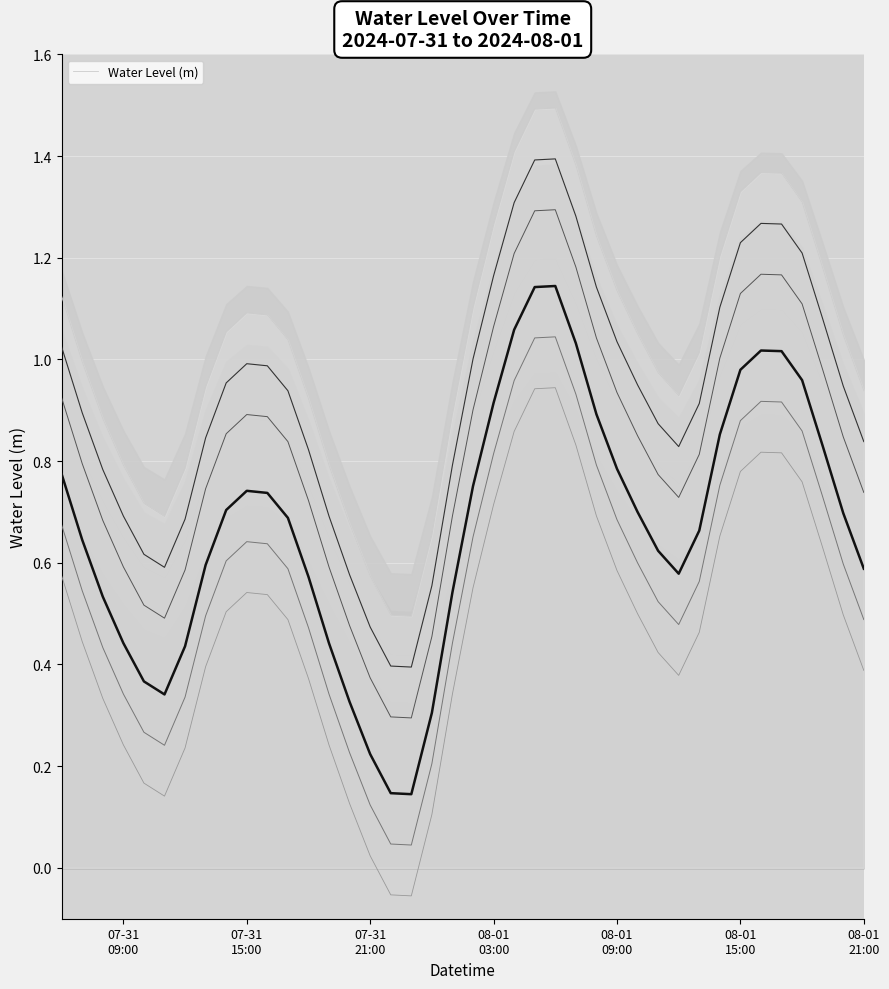

The Level +0.25 series shows 0.8 at 07-31
21:00. True or false?

True